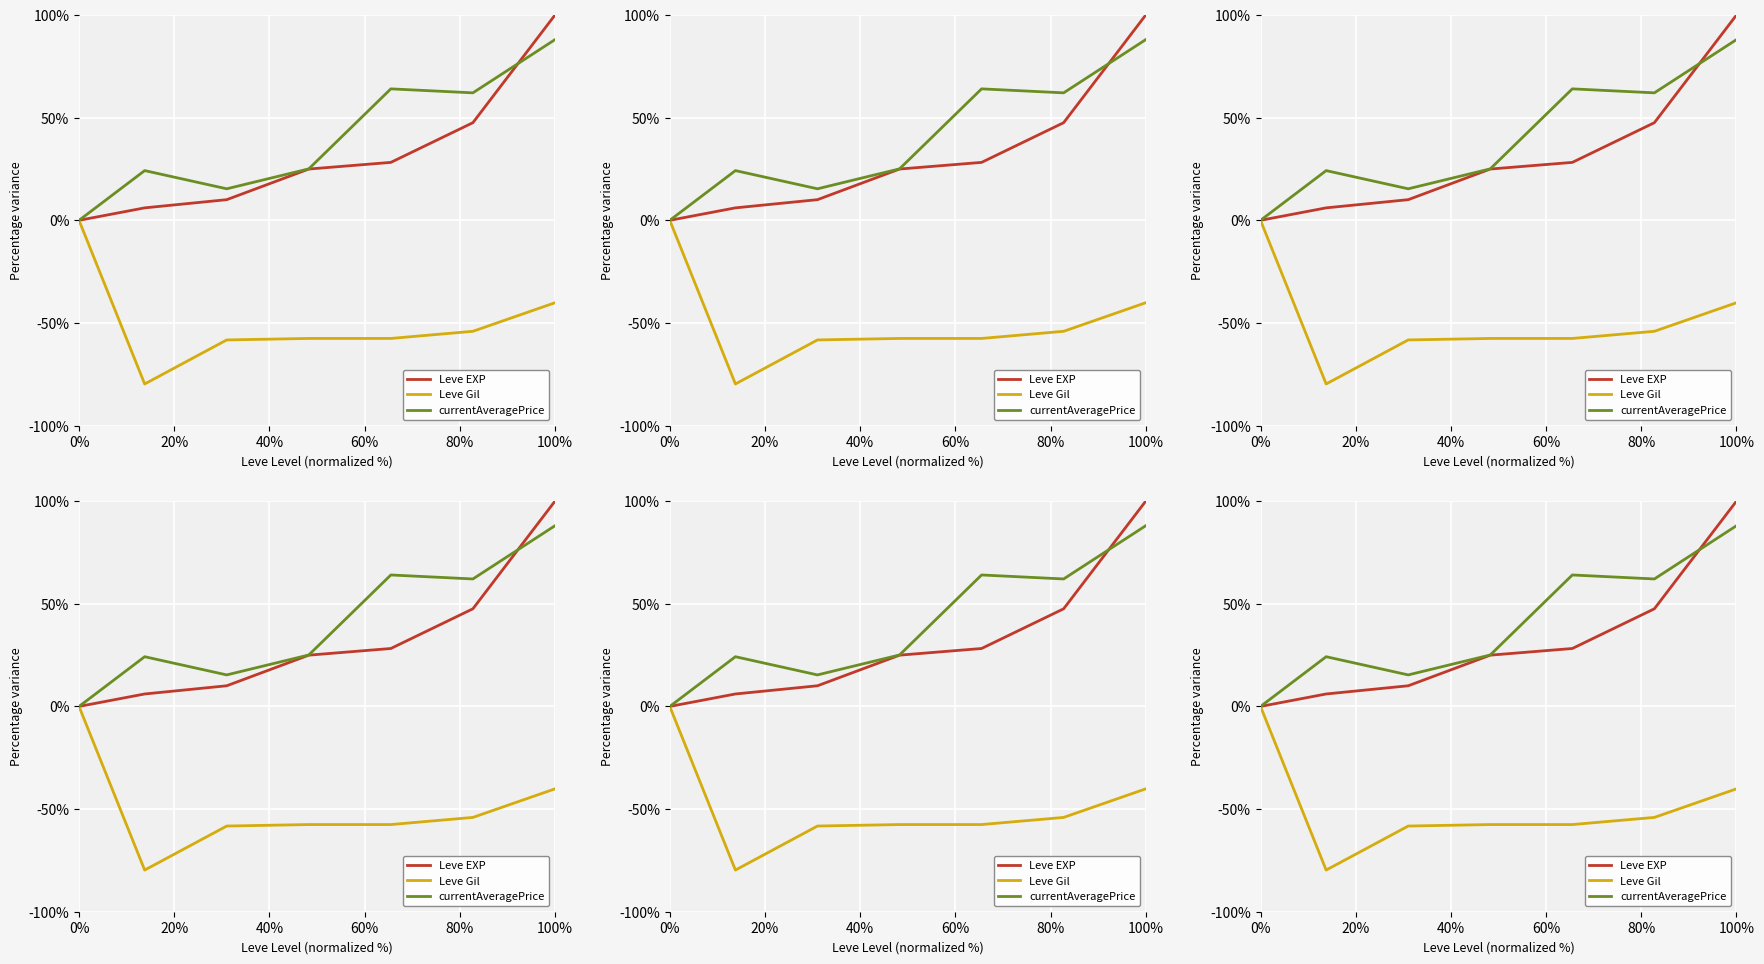

Is it true that Leve EXP equals 37.1 at 60%?

False